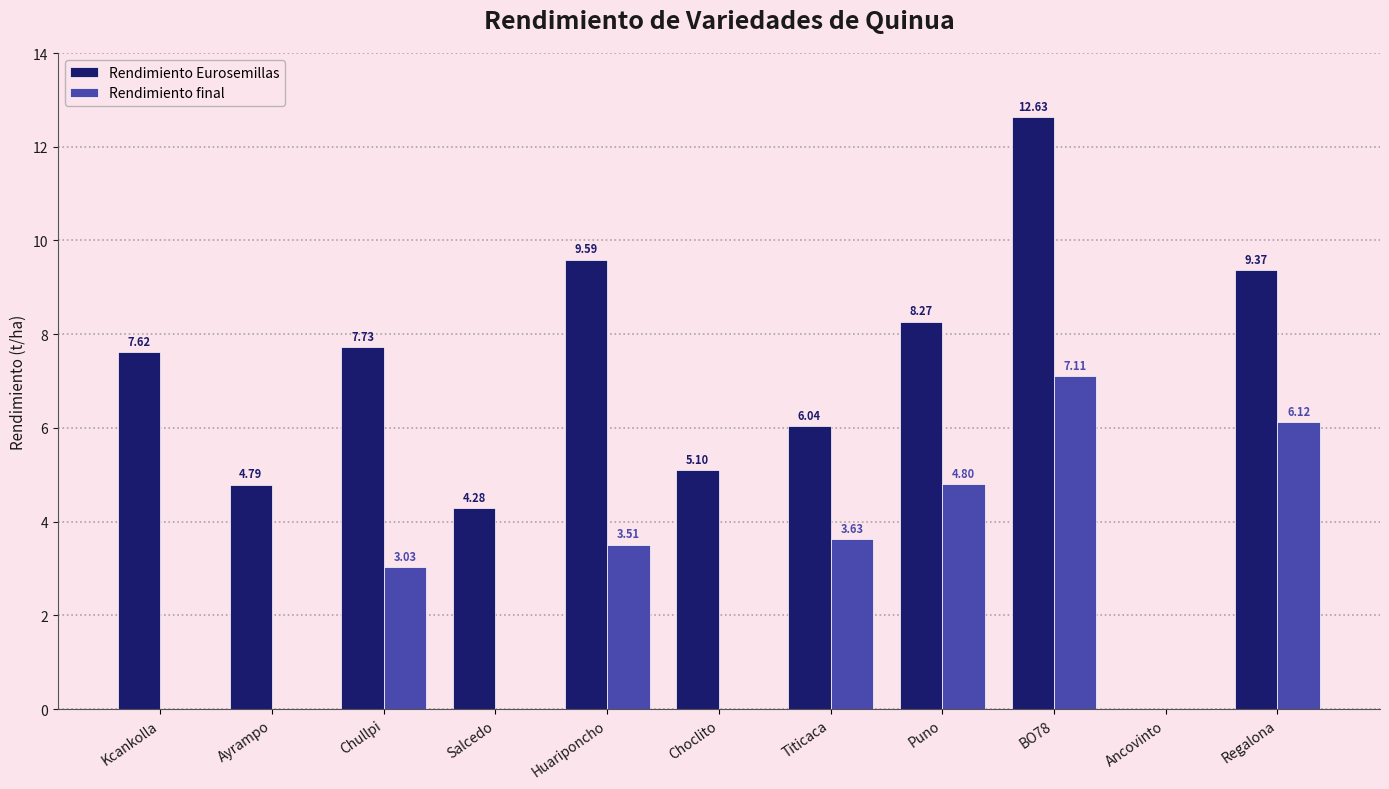

Between Ayrampo and Titicaca, which series saw the biggest shift?

Rendimiento final